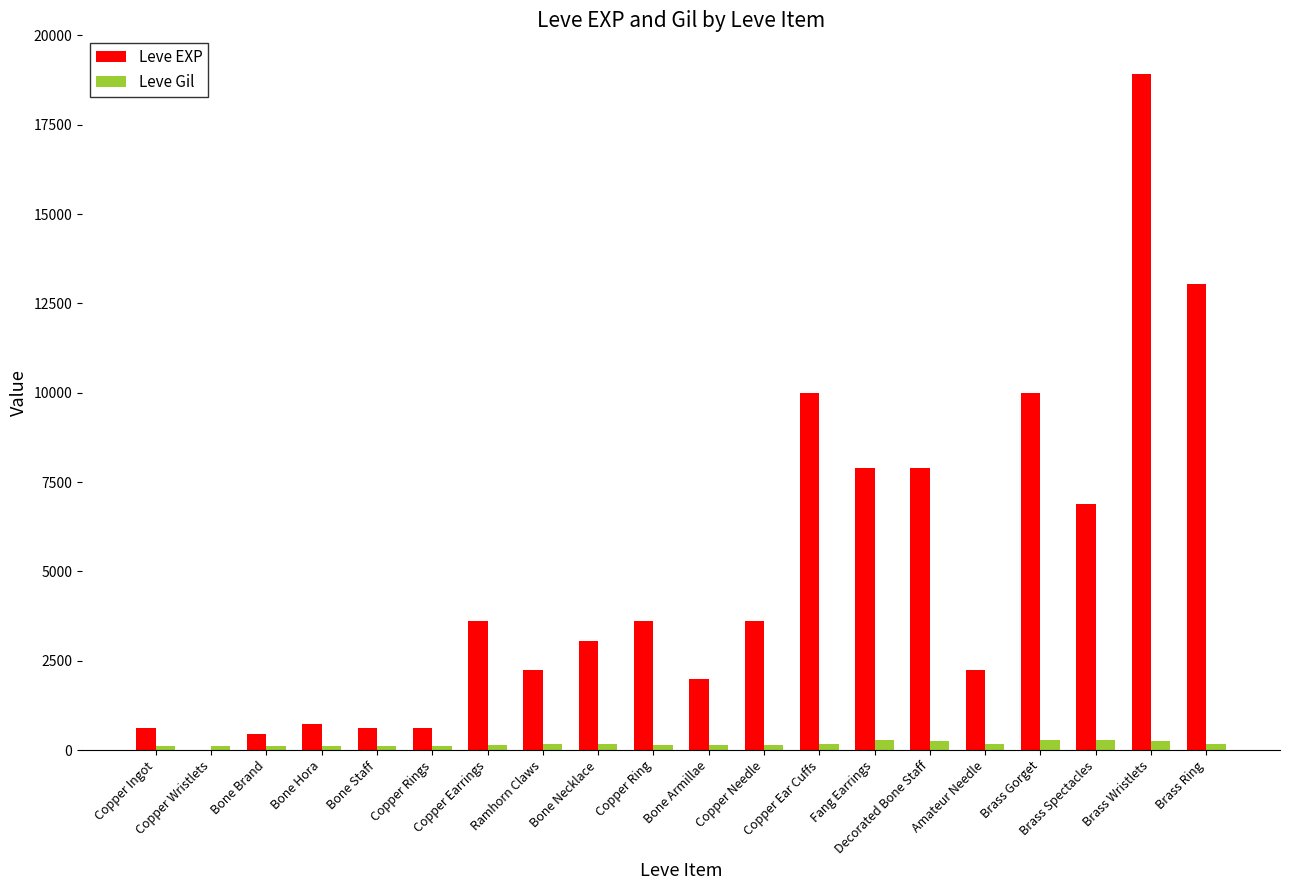

How many distinct data groups are displayed?

2